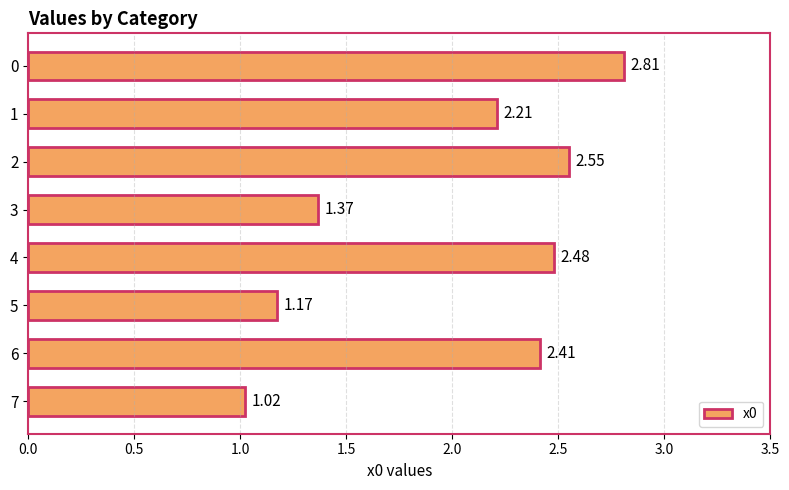

Are the bars grouped side by side (vs. stacked)?

No